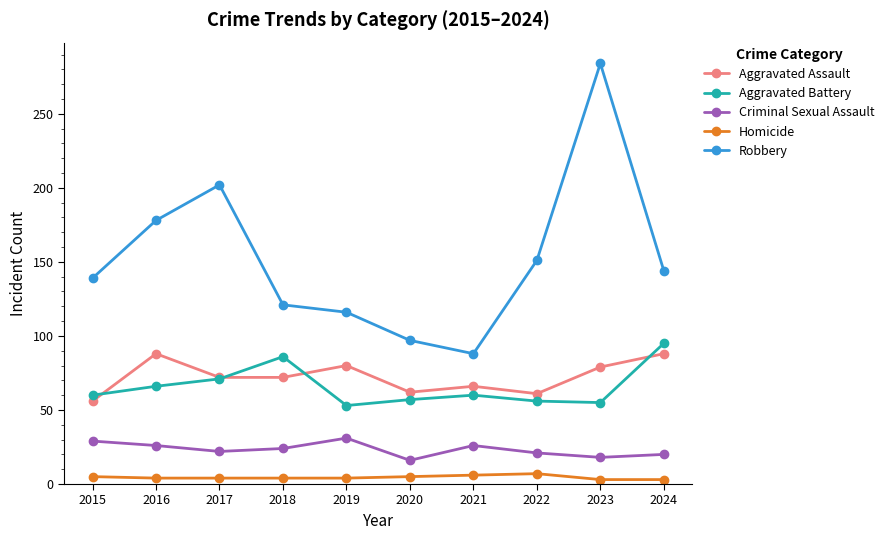

Which series changed the most between 2018 and 2021?

Robbery